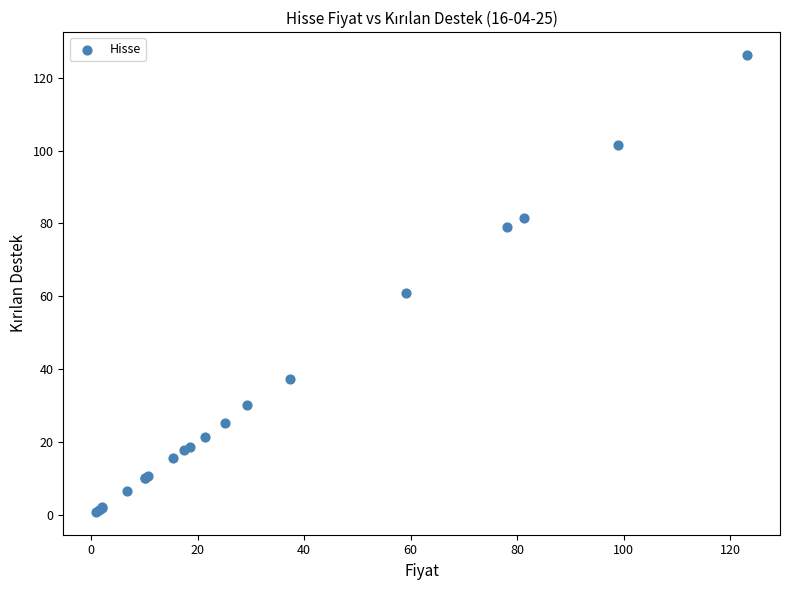

What Y value in the scatter plot is closest to 63?

60.9